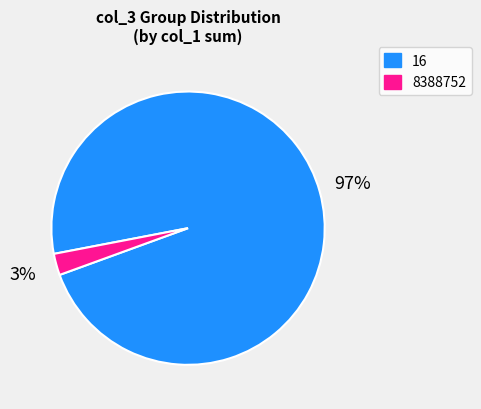

Which has a higher value, 16 or 8388752?

16